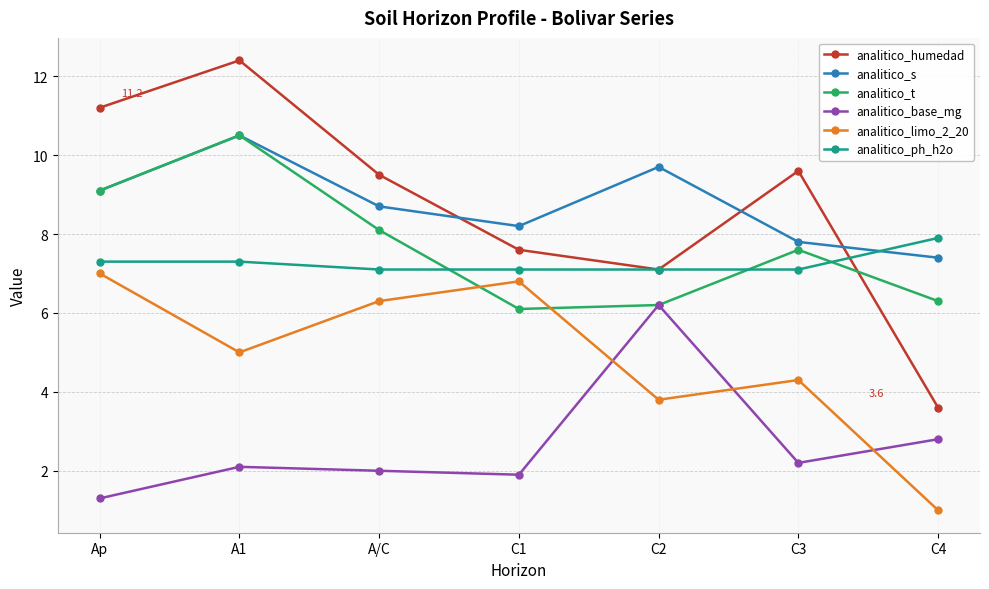

What is the difference between the maximum and second lowest values in the analitico_s series?

2.7